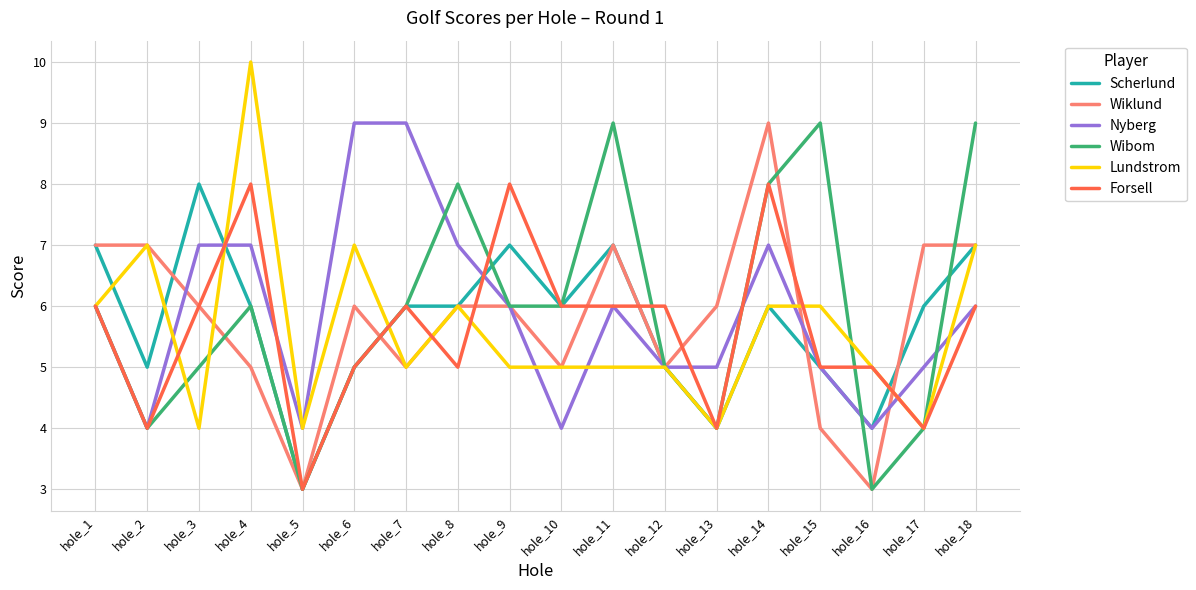

Between hole_6 and hole_11, which series saw the biggest shift?

Wibom